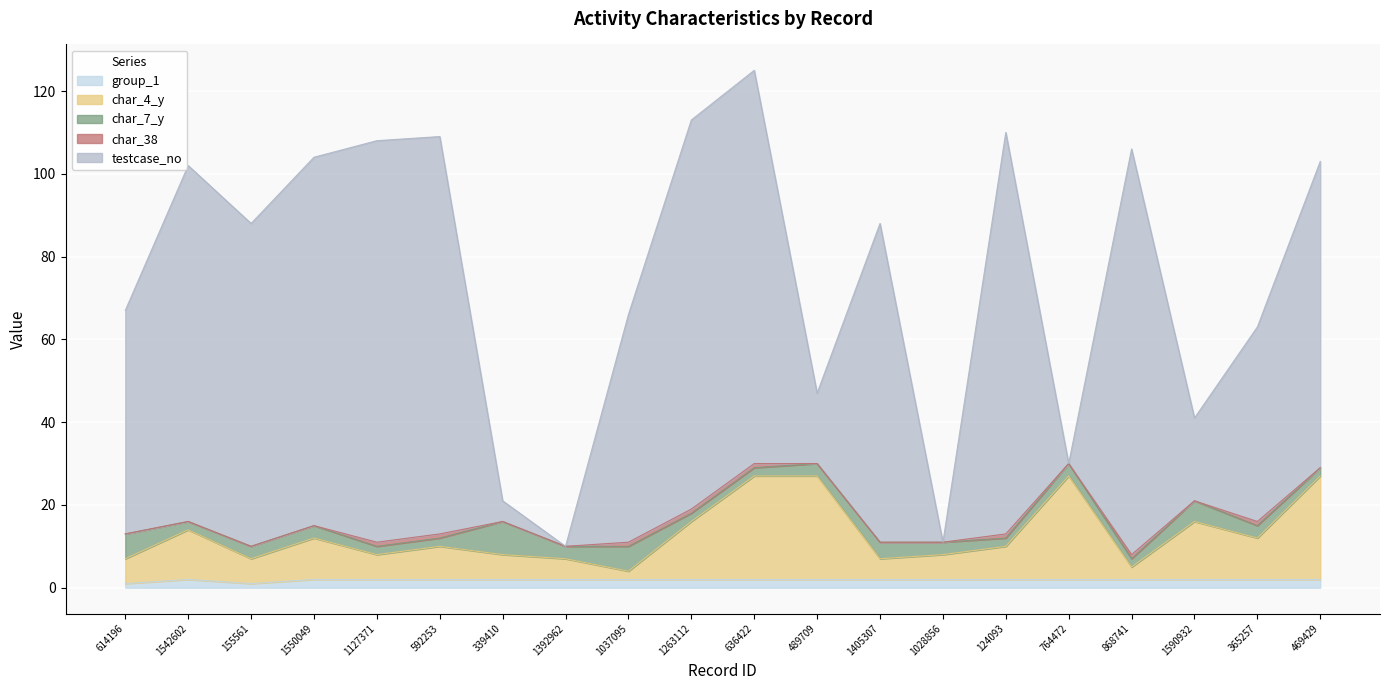

The testcase_no series shows 7 at 1028856. True or false?

False